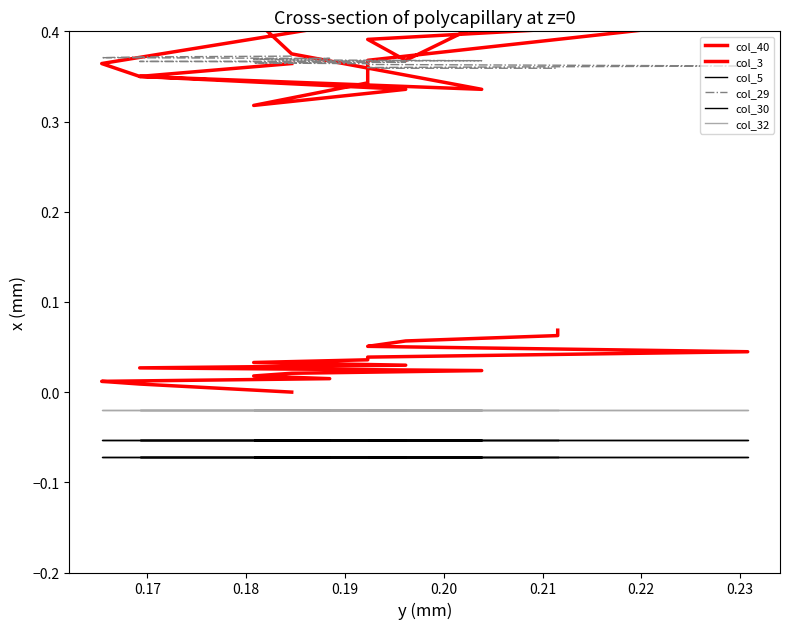

Which series has the widest spread of values?

col_3